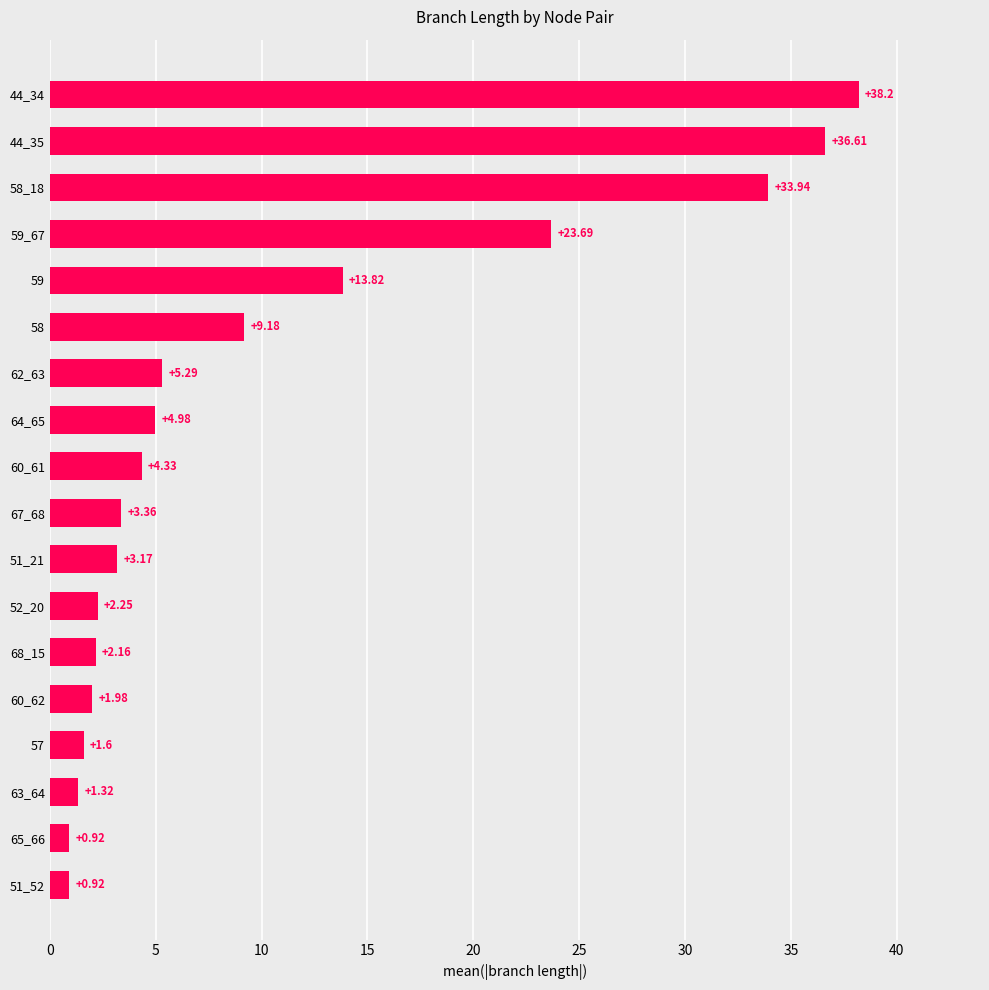

What is the sum of all values?

187.7